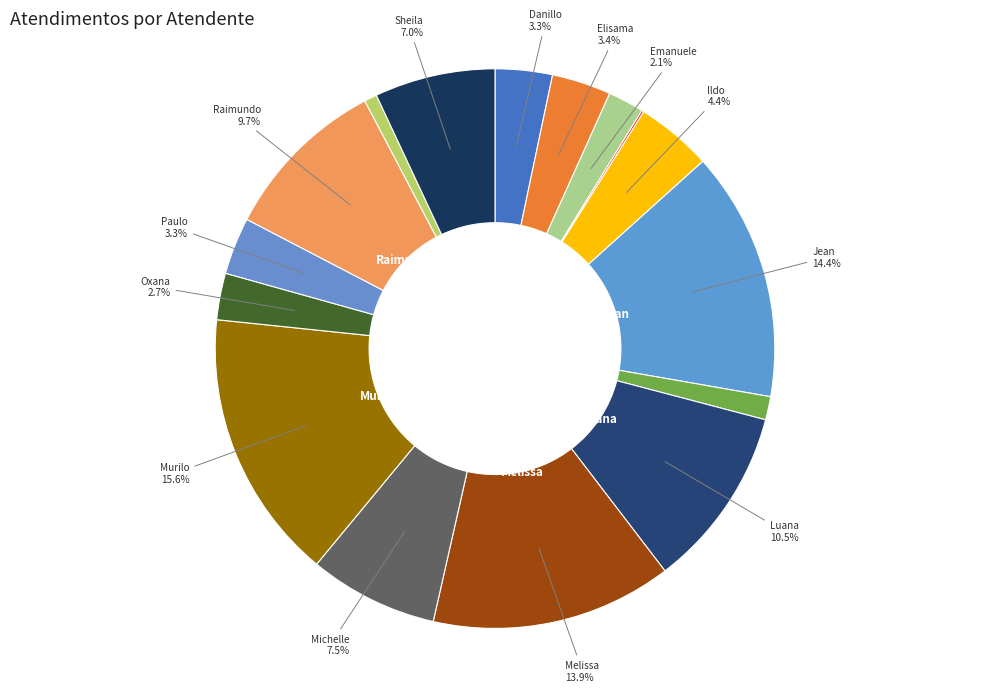

Is there any slice that represents more than half of the pie?

No